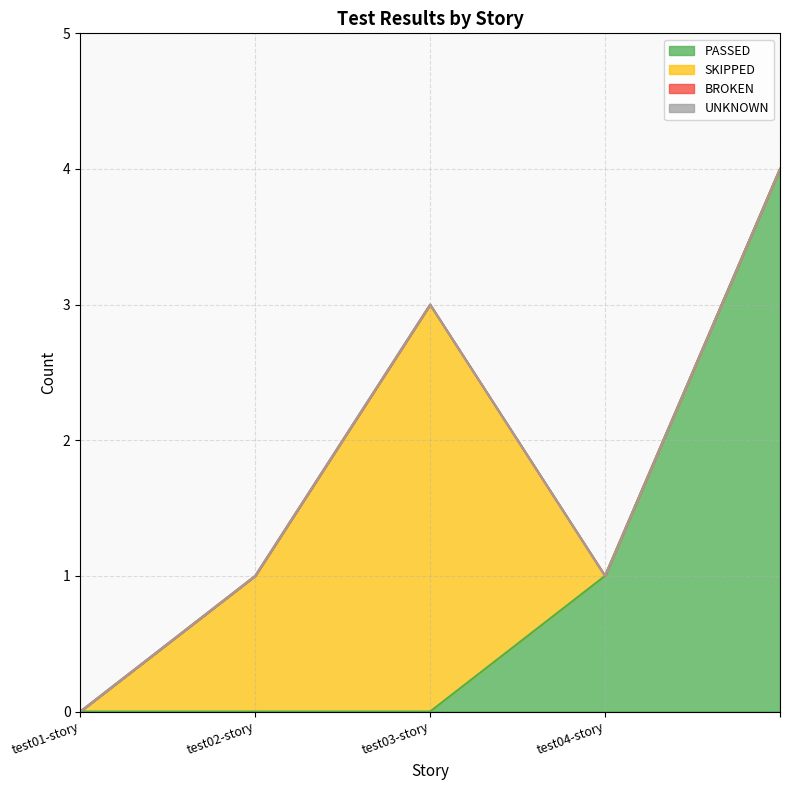

The value of UNKNOWN at  is 0. True or false?

True